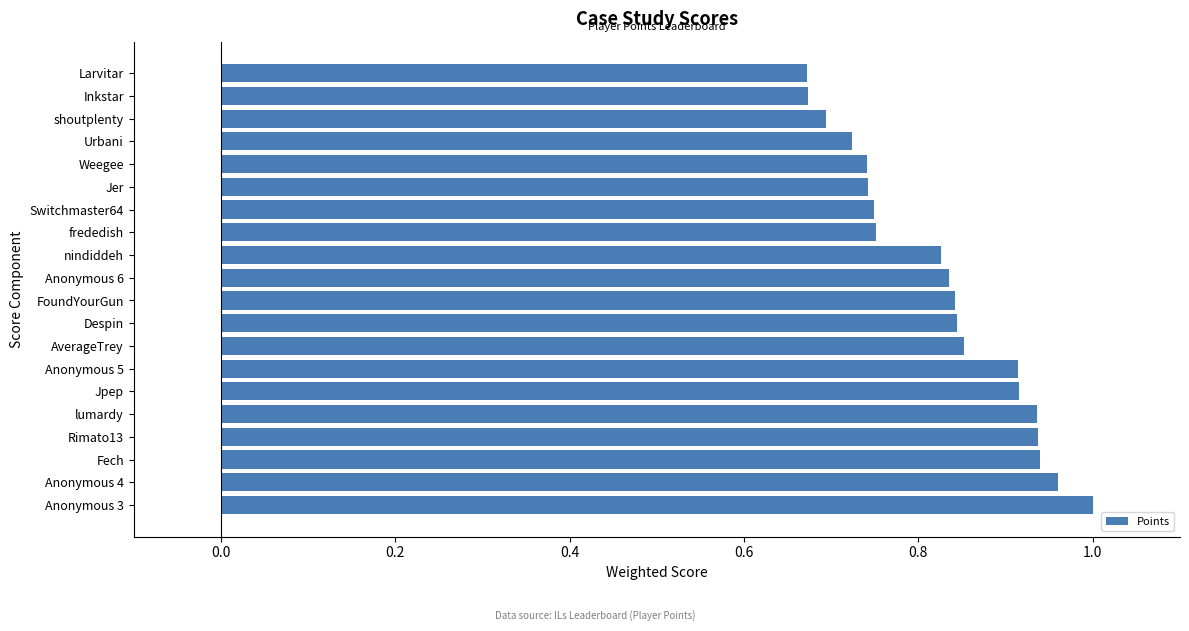

What is the difference between the maximum and second lowest values?

0.3